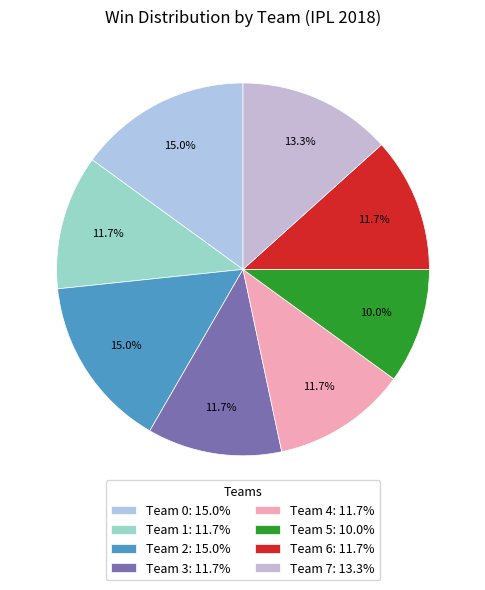

What percentage is NOT represented by Team 0?

85.0%